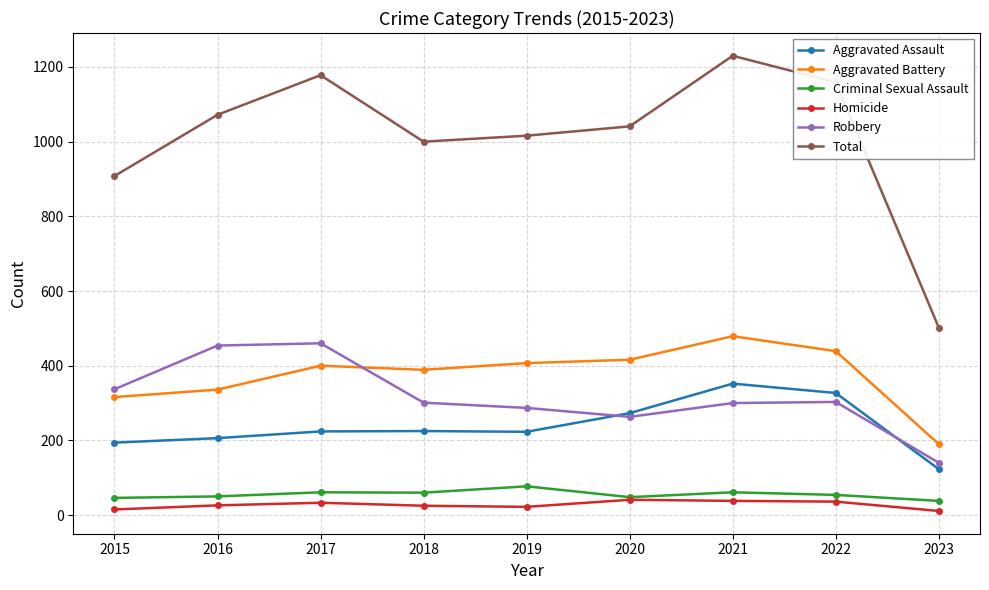

At how many categories does at least one series exceed 764?

8